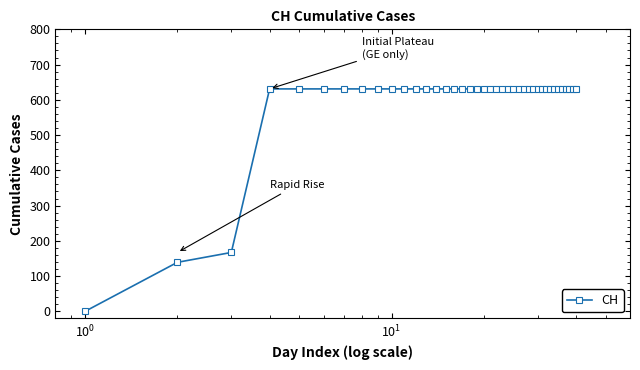

Reading left to right, list all the values displayed in this chart.

0	139	167	631	631	631	631	631	631	631	631	631	631	631	631	631	631	631	631	631	631	631	631	631	631	631	631	631	631	631	631	631	631	631	631	631	631	631	631	631